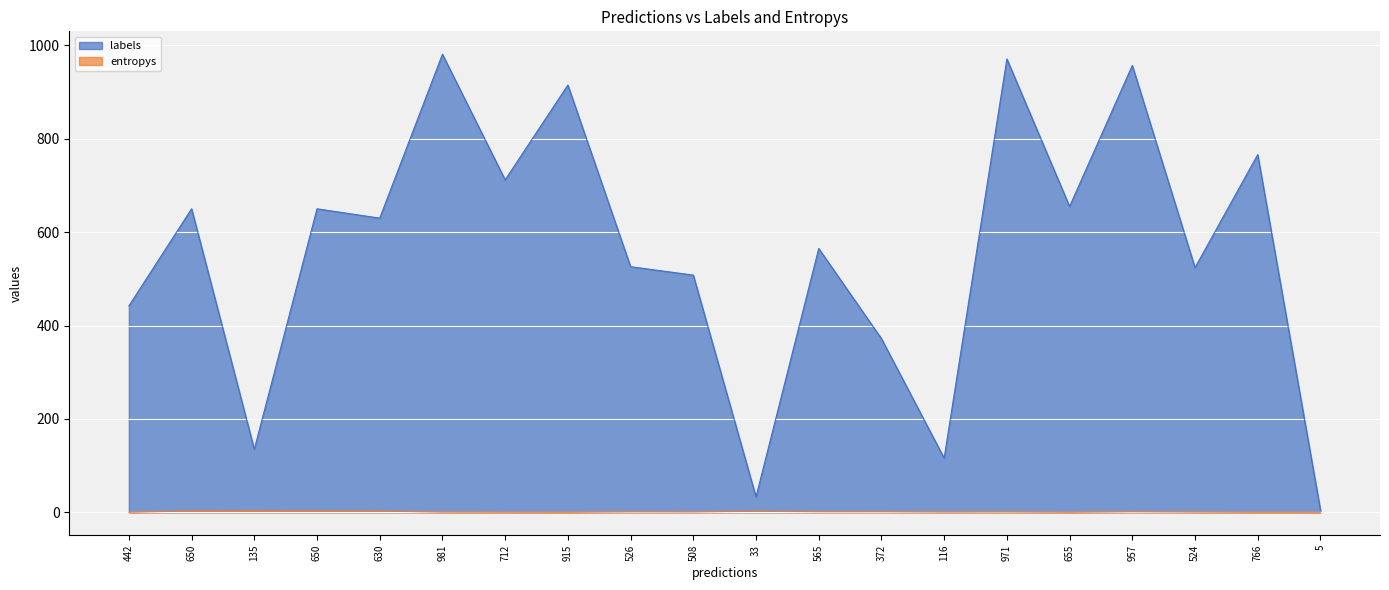

How many categories are shown in the chart?

20